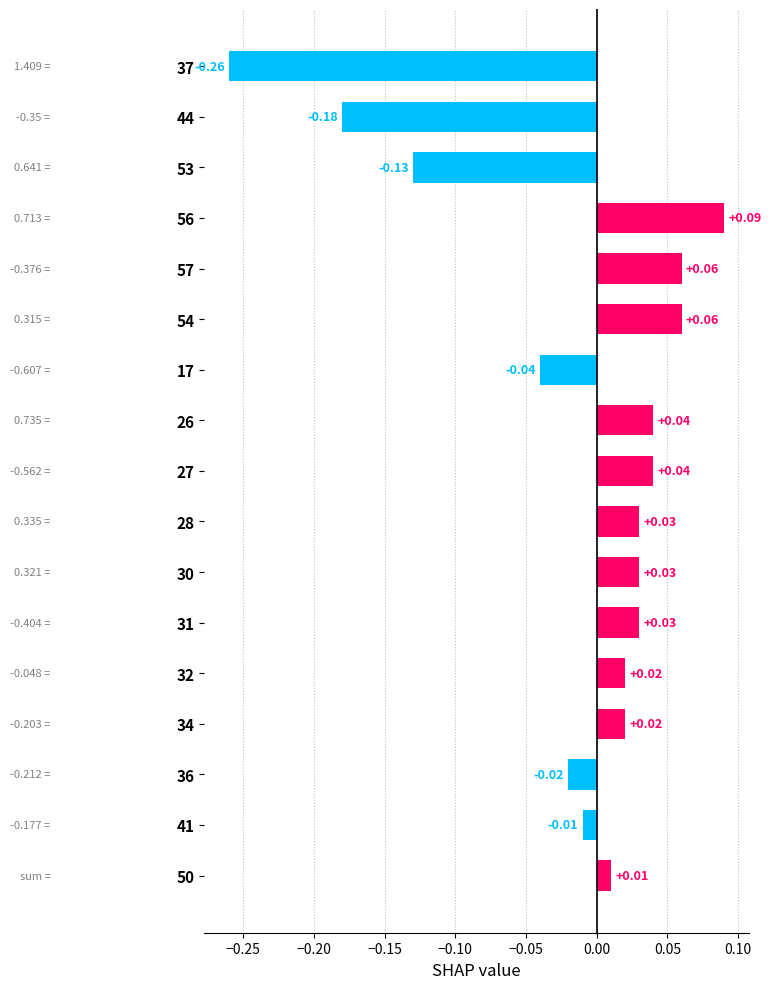

What is the change in value from 17 to 32?

+0.1